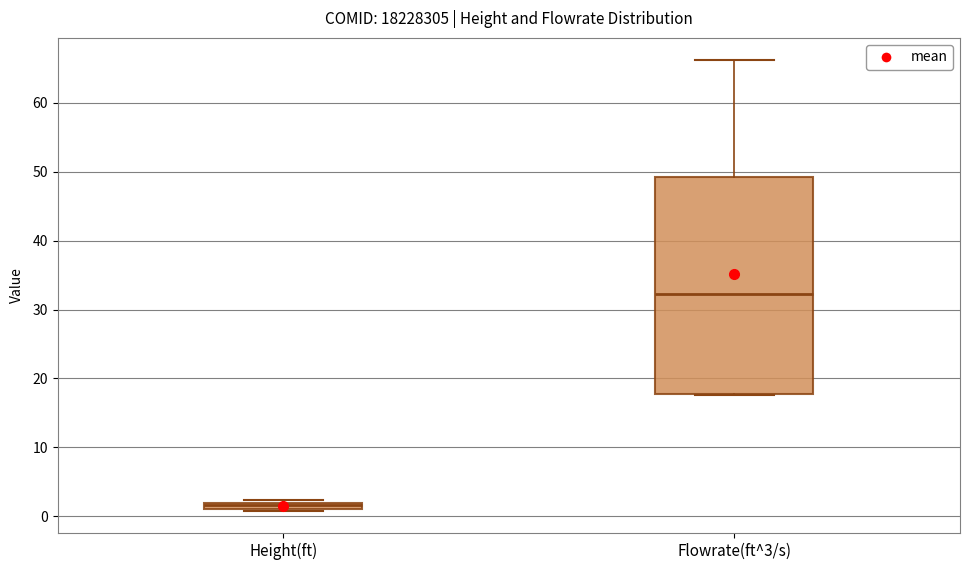

Which box has the lowest median line?

Height(ft)